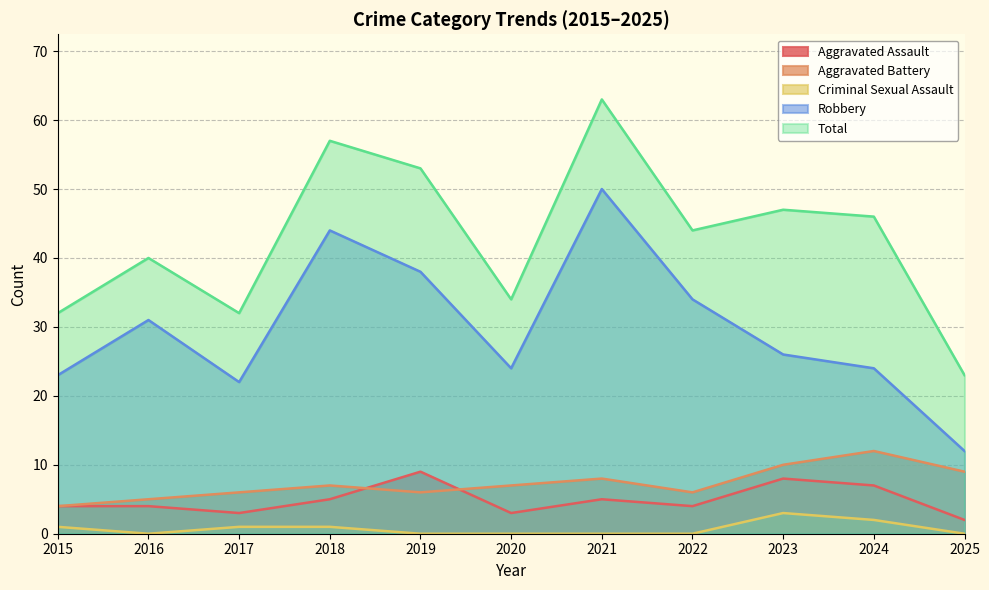

How many Criminal Sexual Assault values are between 0 and 1?

9